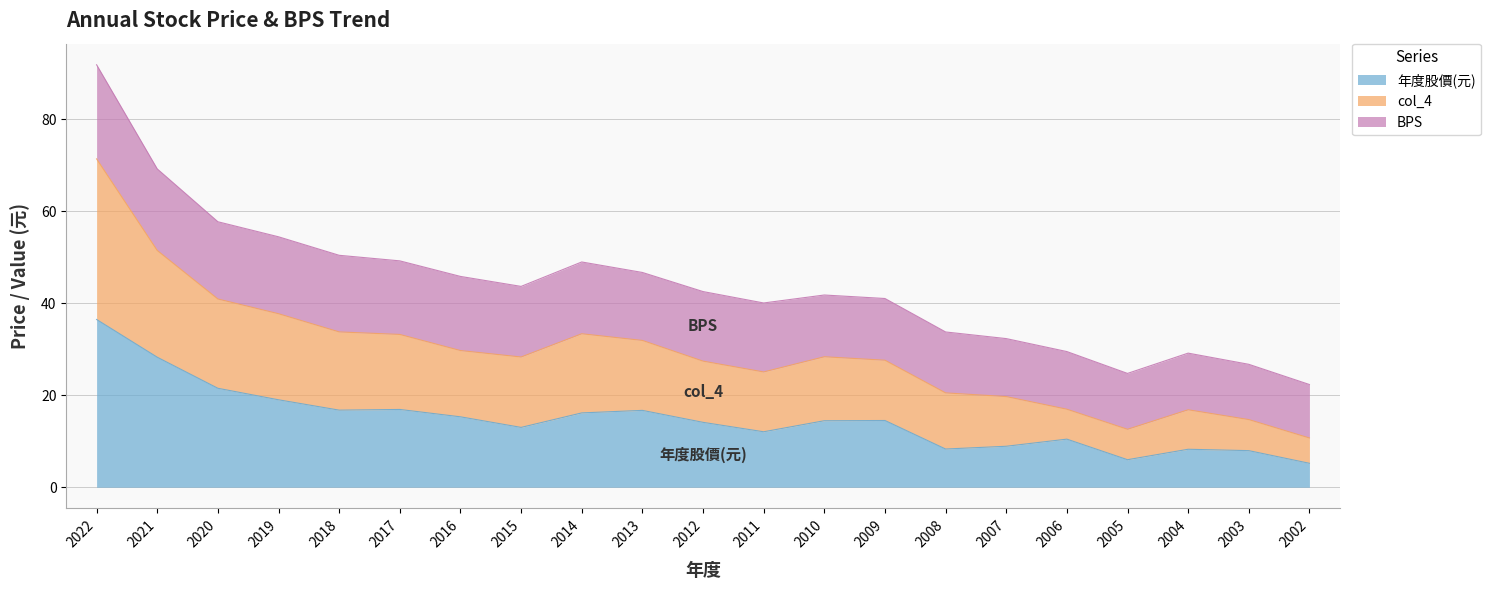

Is the value of 年度股價(元) at 2006 greater than the value of col_4 at 2007?

No